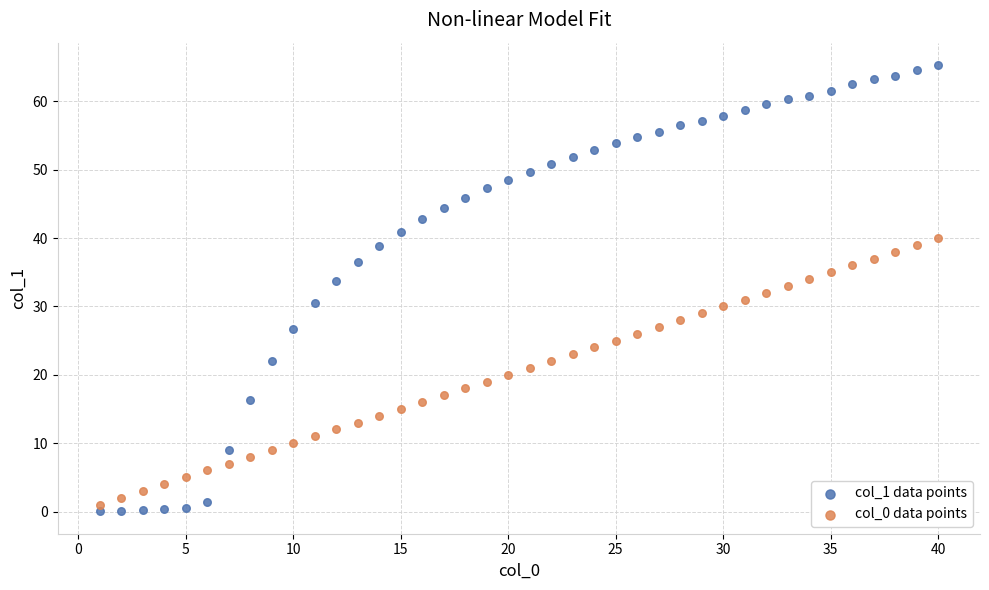

Across all data points, what is the range of Y values (max minus min)?

65.3